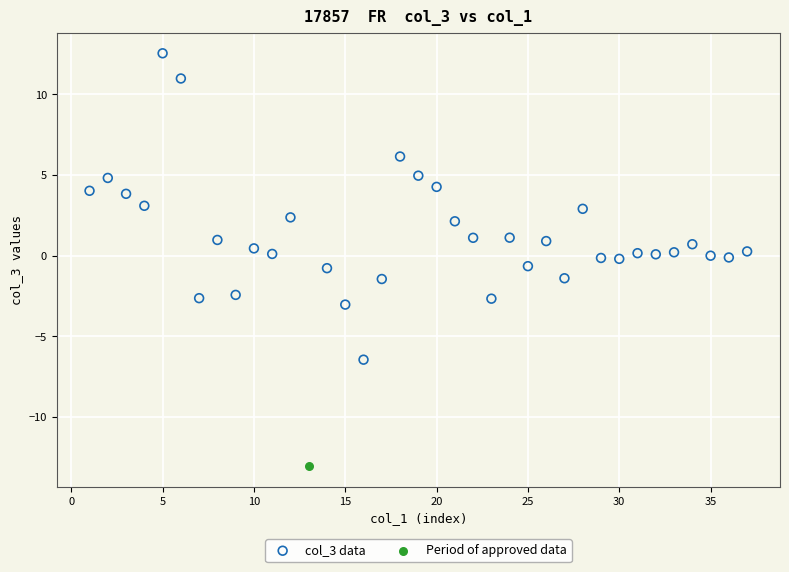

What are all the series names shown in the legend?

col_3 data, Period of approved data